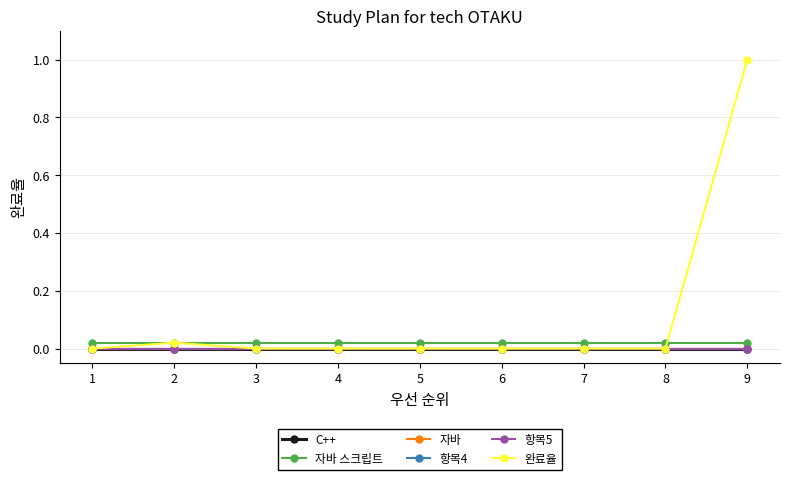

Does the chart have visible grid lines?

Yes